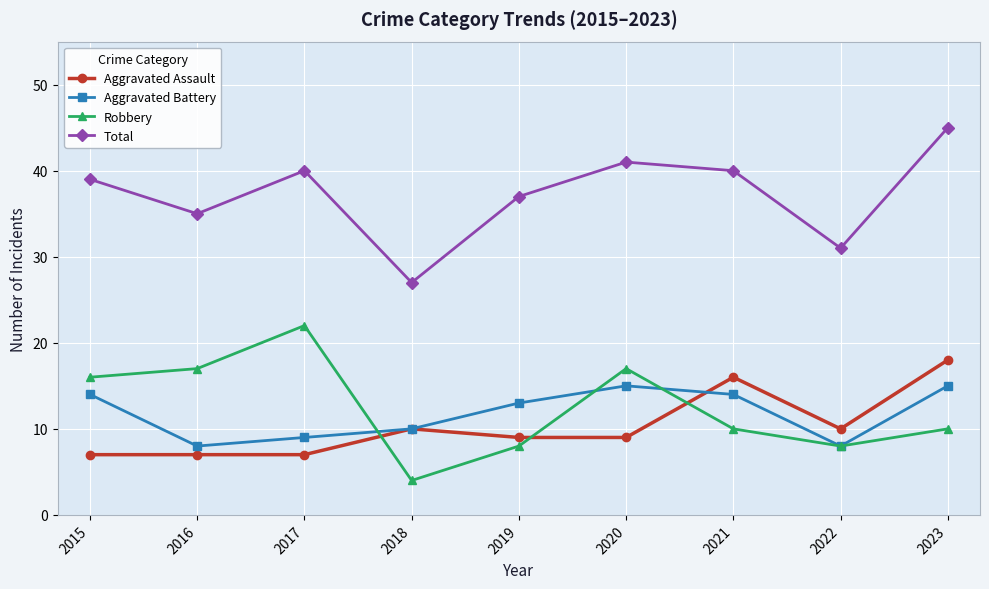

In Total, how many points are higher than both neighbors (excluding endpoints)?

2